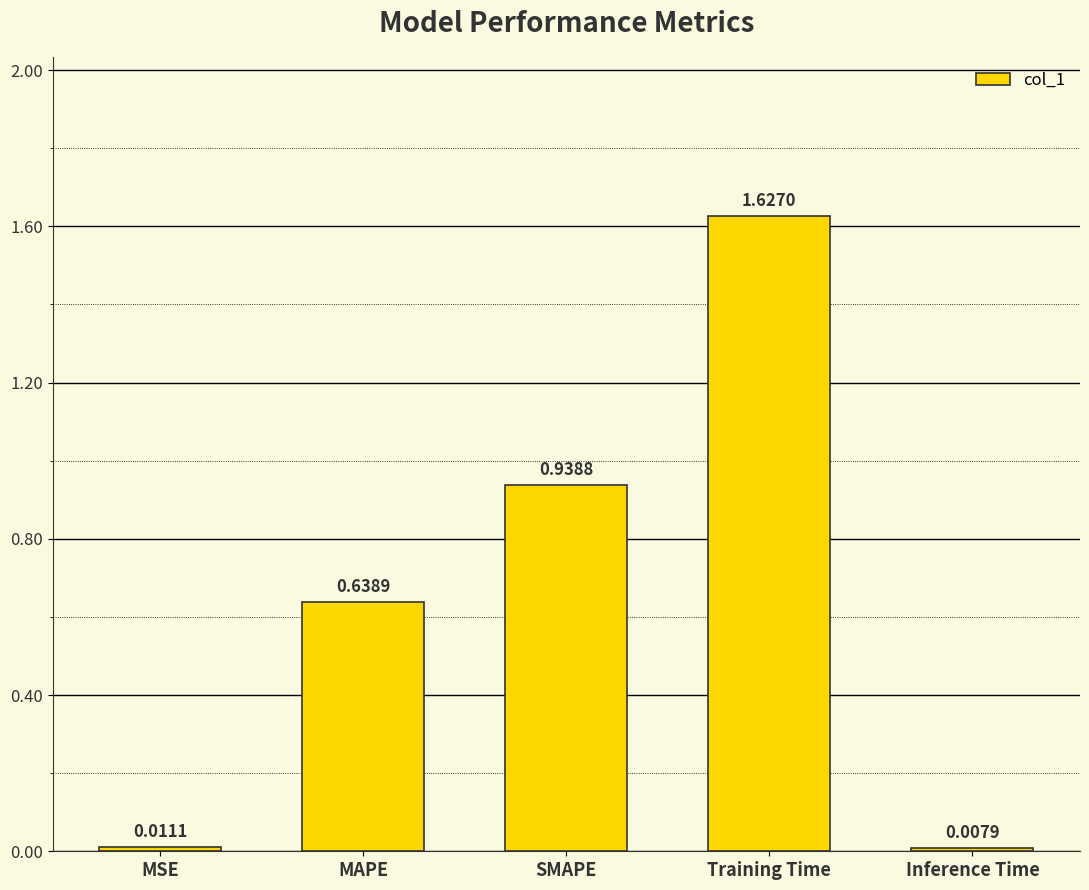

Rank the categories by value from highest to lowest.

Training Time, SMAPE, MAPE, MSE, Inference Time